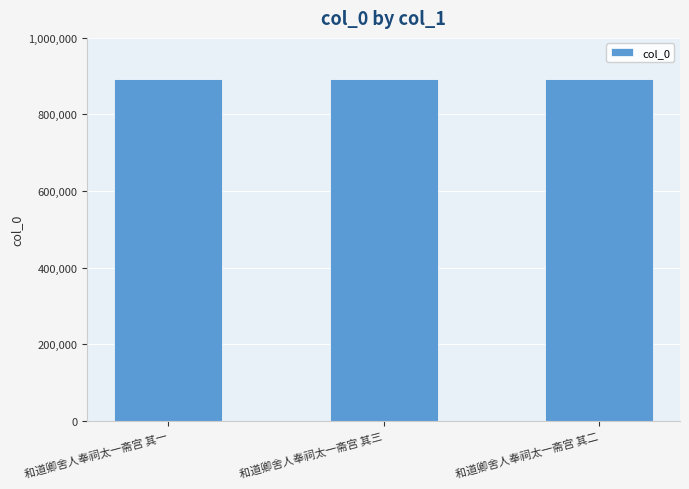

What is the ratio of the value at 和道卿舍人奉祠太一斋宫 其一 to the value at 和道卿舍人奉祠太一斋宫 其三?

1.0